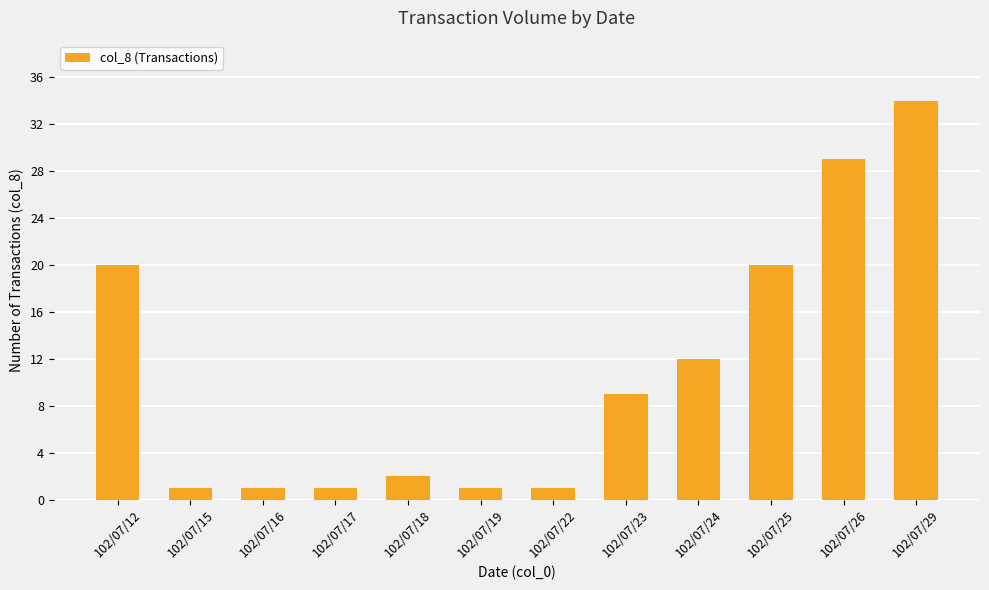

What is the change in value from 102/07/12 to 102/07/18?

-18